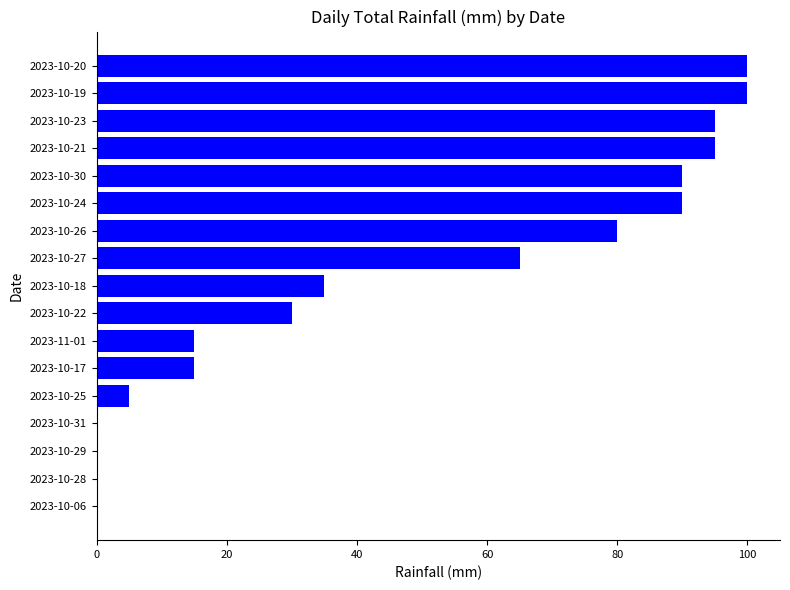

What is the greatest value displayed?

100